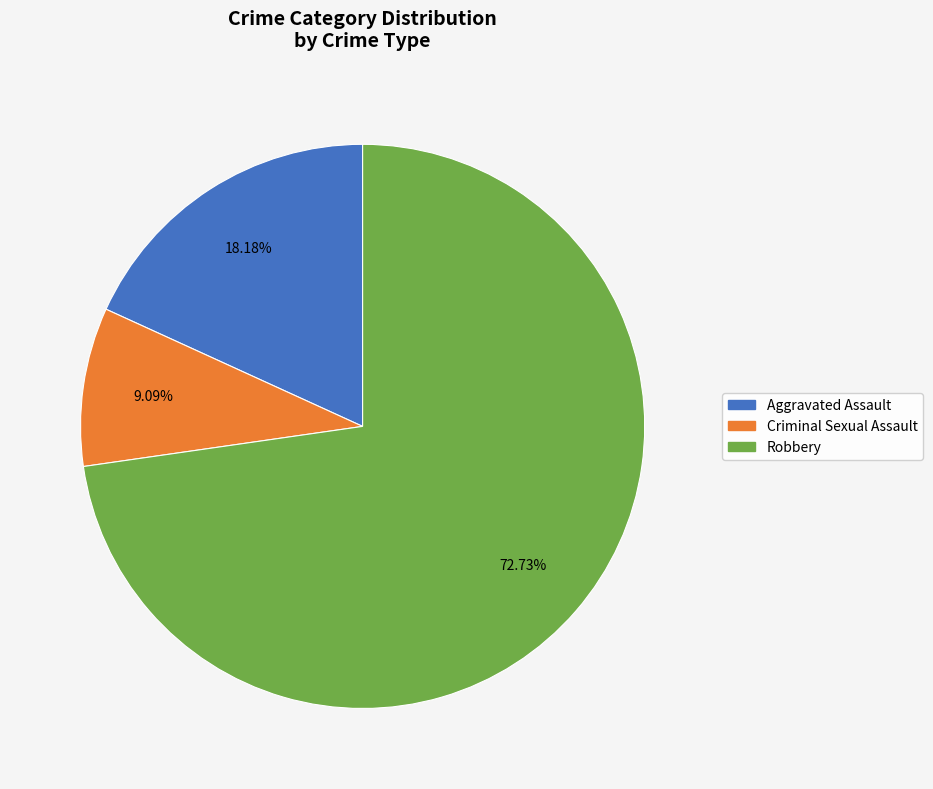

Does any single category account for the majority?

Yes